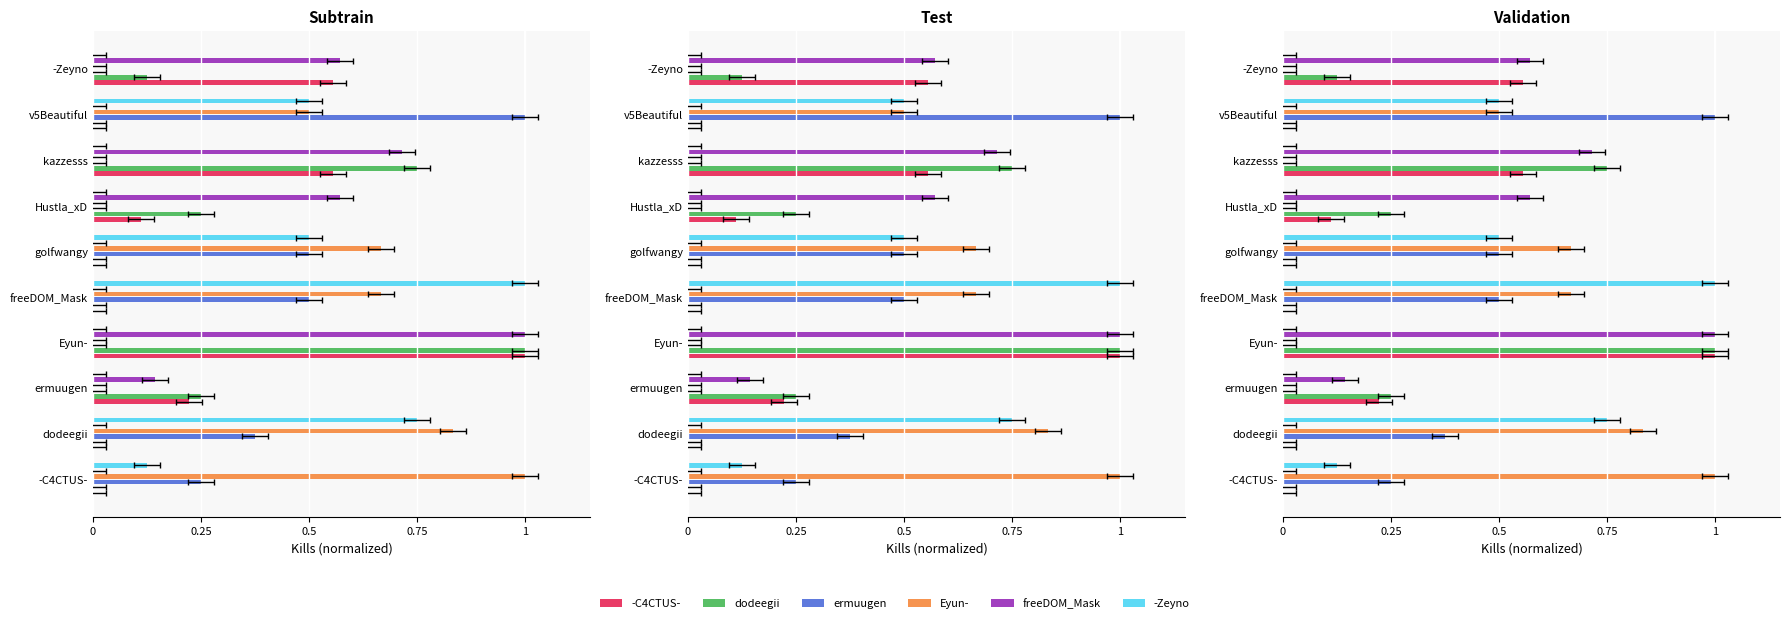

Is it true that -C4CTUS- equals 1.0 at -Zeyno?

False